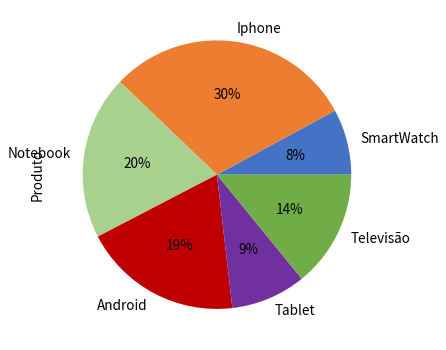

Which slice is the largest?

Iphone